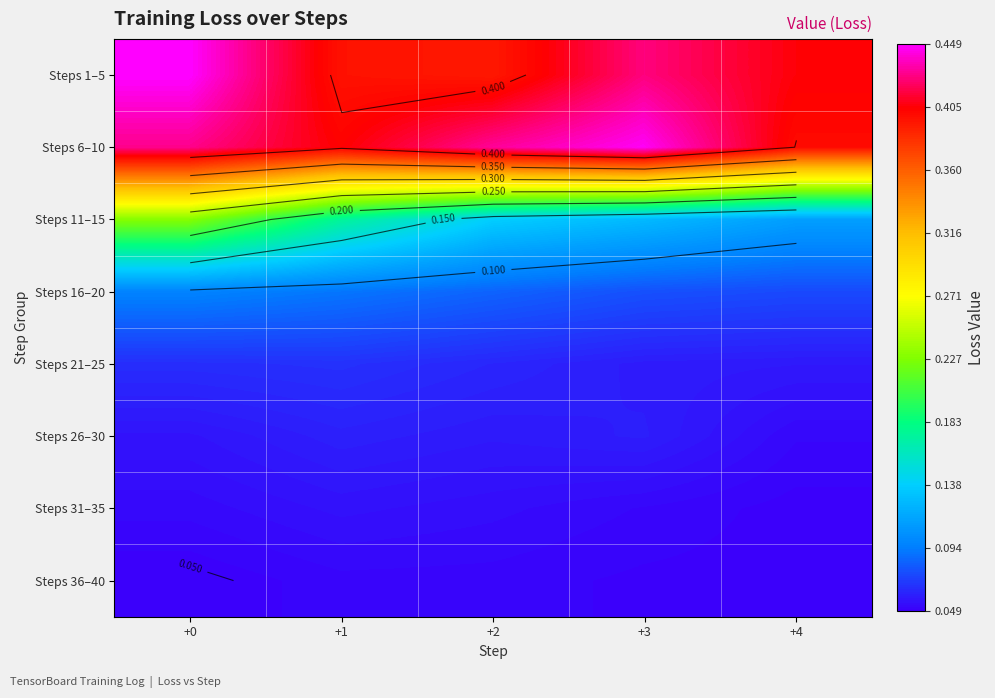

What is the difference between the maximum and minimum values in the Steps 1–5 series?

0.1